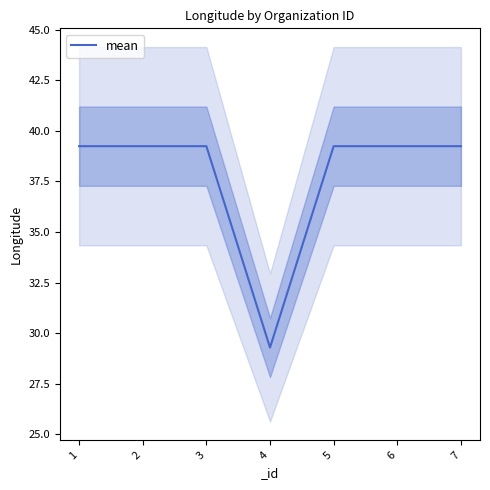

What is the sum of the values at 3 and 7?

78.5